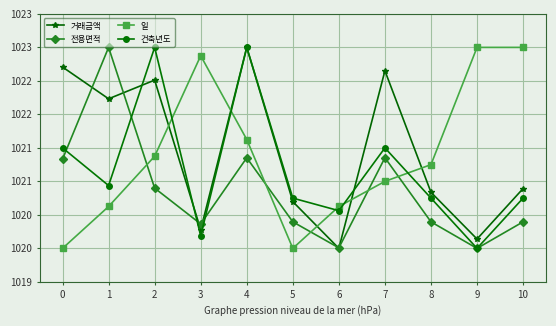

What are all the series names shown in the legend?

거래금액, 전용면적, 일, 건축년도